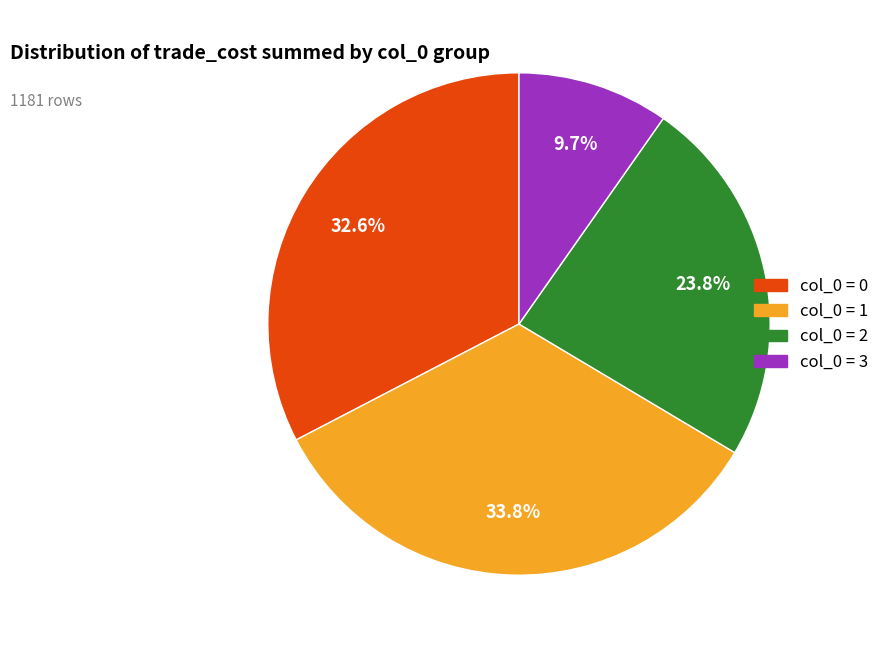

How many slices are in this pie chart?

4